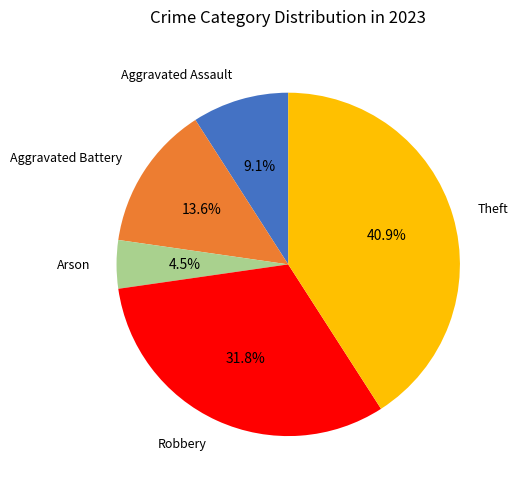

Does any single category account for the majority?

No